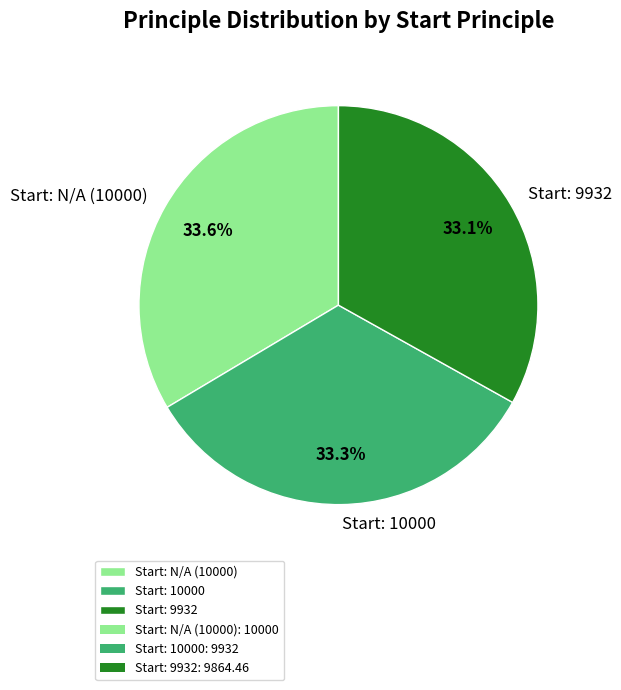

Combined, what portion of the pie is Start: 9932 and Start: N/A (10000)?

66.7%